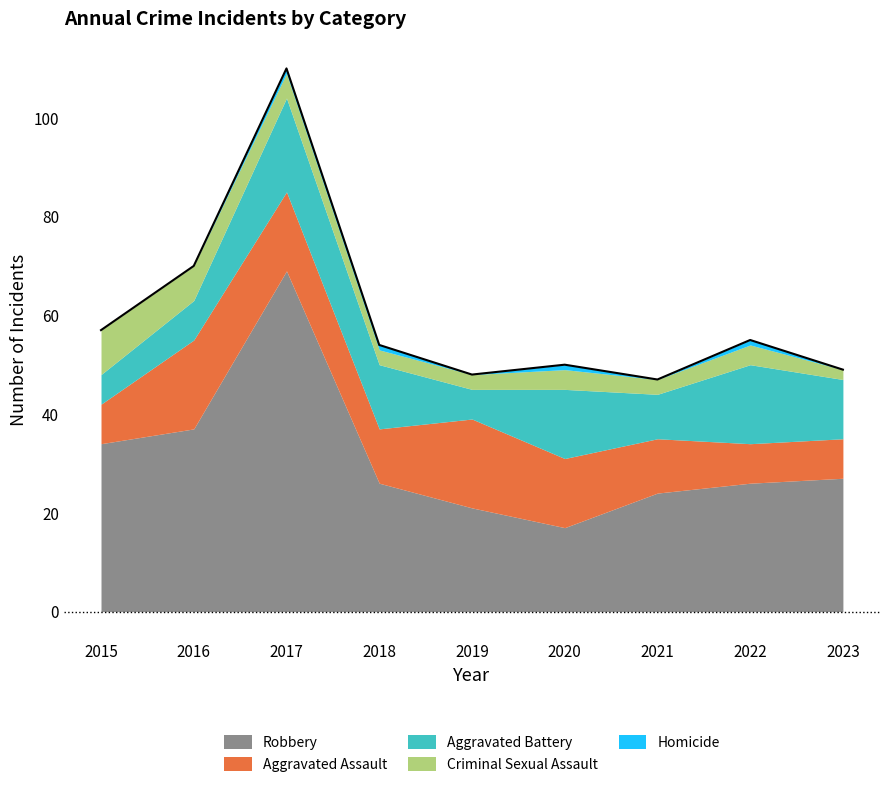

Between 2018 and 2021, which series saw the biggest shift?

Aggravated Battery